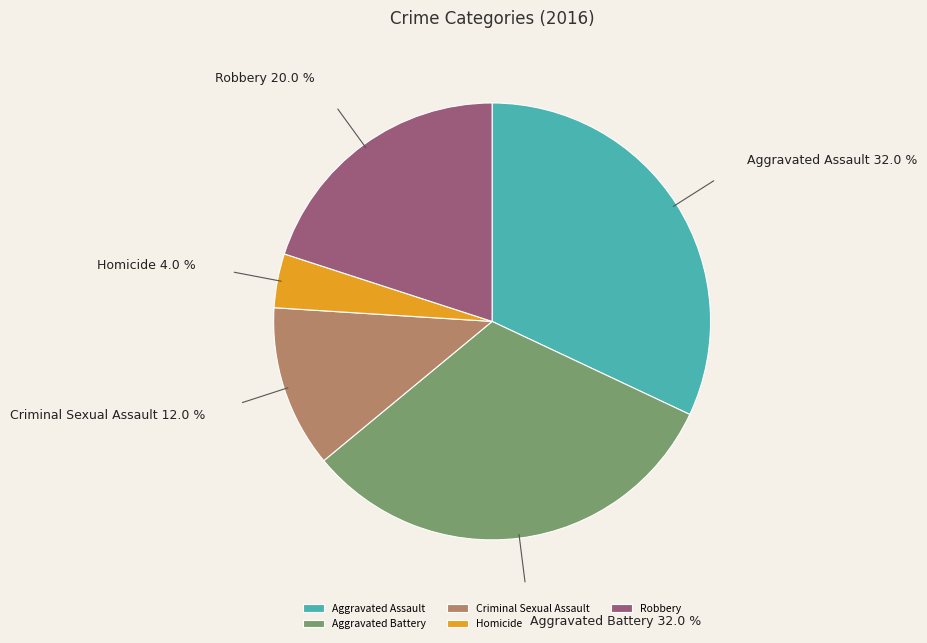

Does Criminal Sexual Assault represent more than half of the total?

No